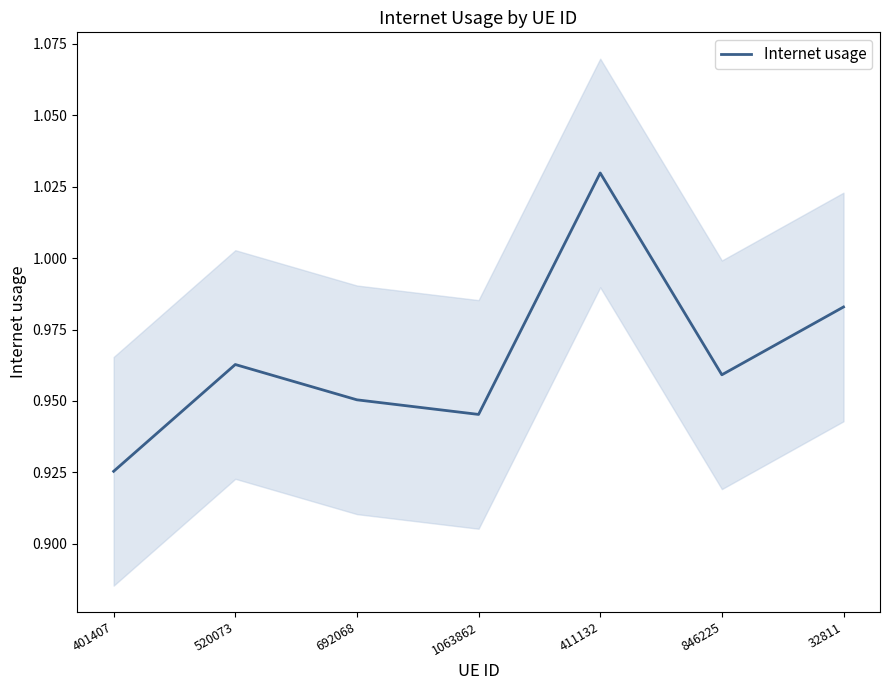

What is the label of the 5th point from the right?

692068